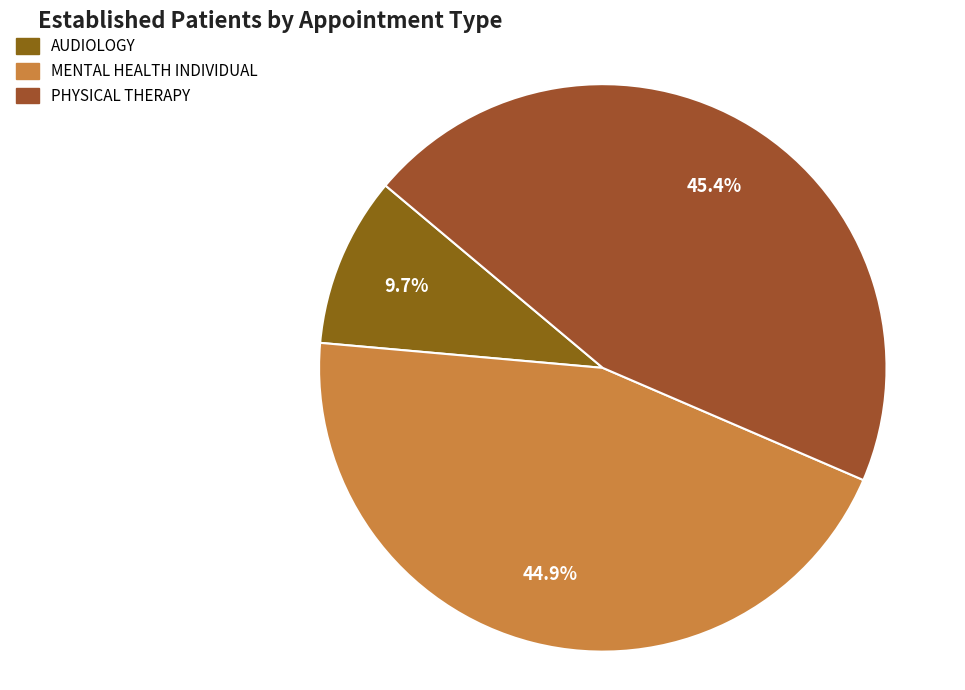

Does PHYSICAL THERAPY account for over 50% of the chart?

No